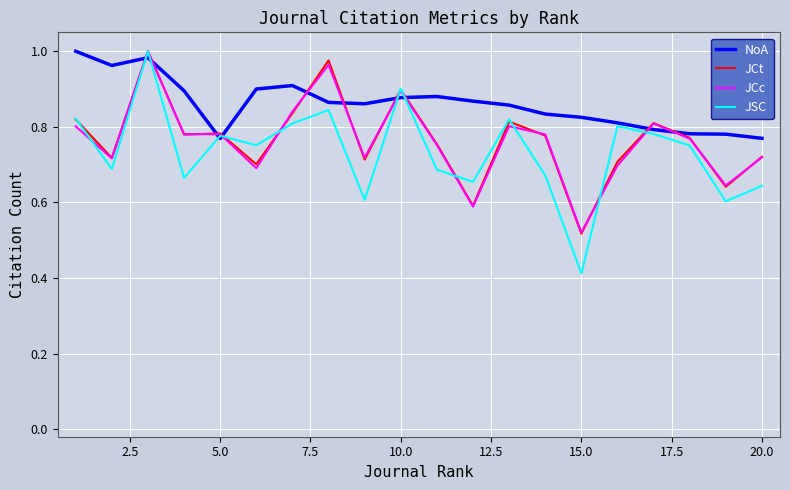

Which series has the largest total across all categories?

NoA